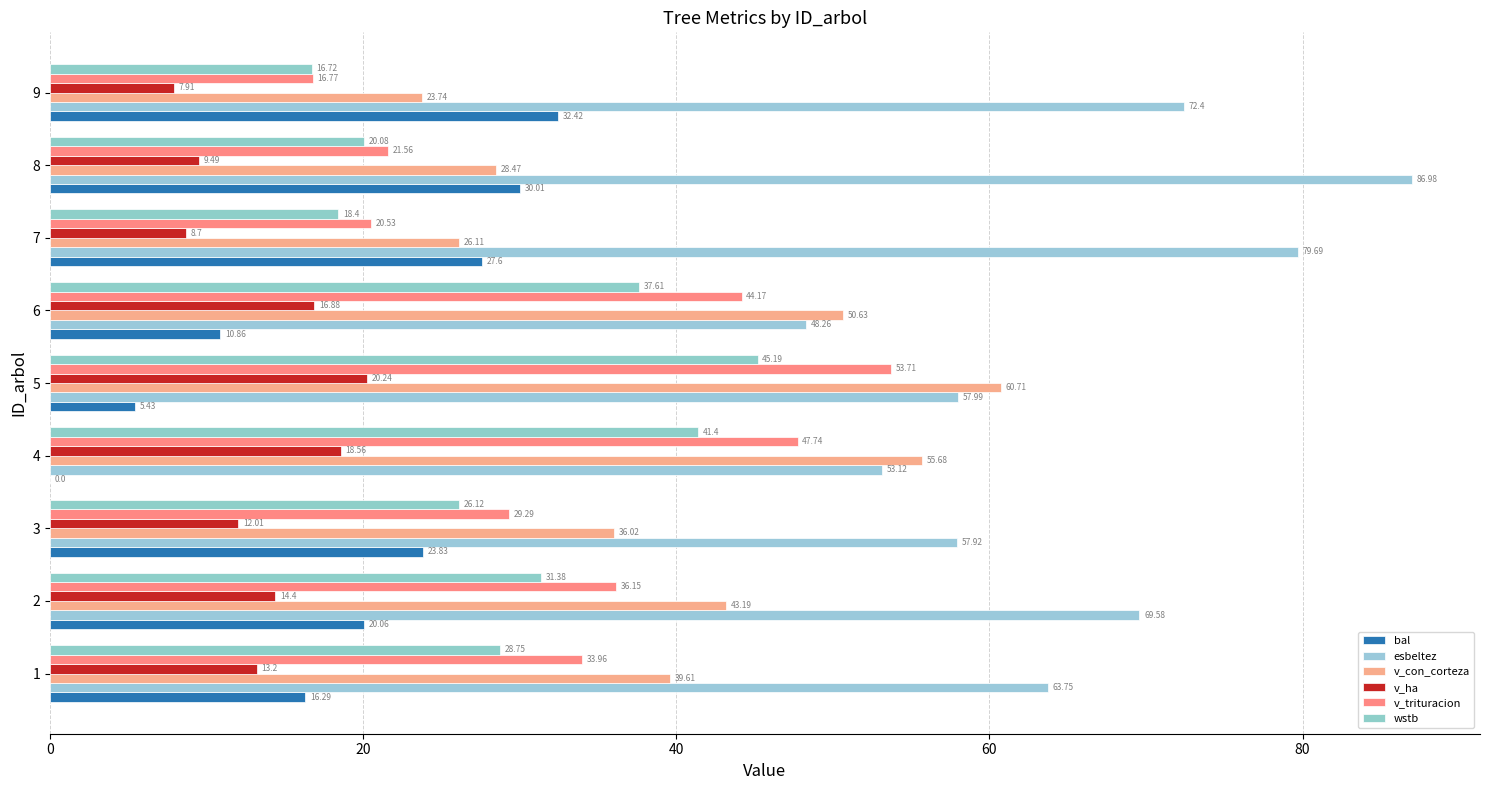

How many series are shown in this chart?

6